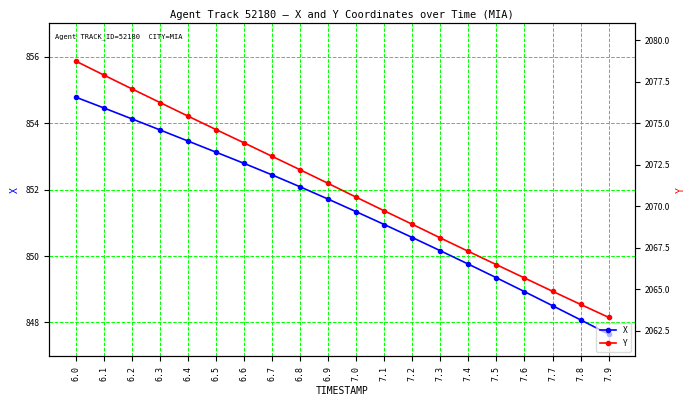

Reading right to left, what are all the values shown in this chart?

X: 7.9=847.7	7.8=848.1	7.7=848.5	7.6=848.9	7.5=849.3	7.4=849.8	7.3=850.2	7.2=850.6	7.1=850.9	7.0=851.3	6.9=851.7	6.8=852.1	6.7=852.4	6.6=852.8	6.5=853.1	6.4=853.5	6.3=853.8	6.2=854.1	6.1=854.5	6.0=854.8
Y: 7.9=2063.3	7.8=2064.1	7.7=2064.9	7.6=2065.7	7.5=2066.5	7.4=2067.3	7.3=2068.1	7.2=2068.9	7.1=2069.7	7.0=2070.5	6.9=2071.4	6.8=2072.2	6.7=2073.0	6.6=2073.8	6.5=2074.6	6.4=2075.4	6.3=2076.2	6.2=2077.1	6.1=2077.9	6.0=2078.7